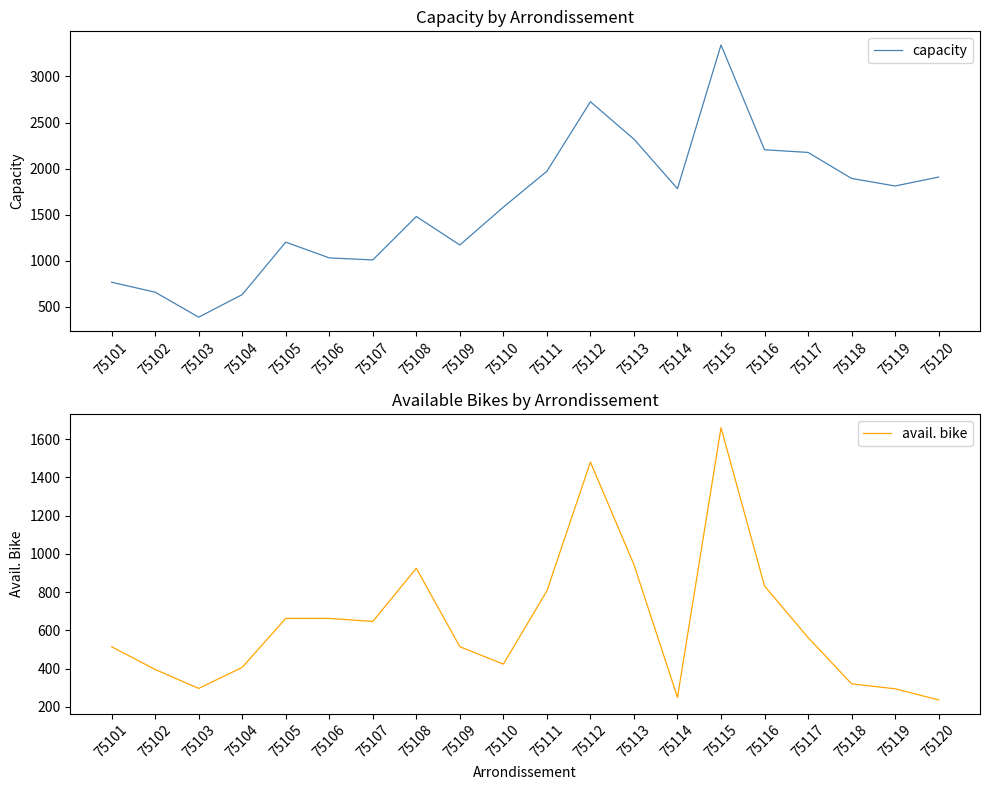

How many values in the capacity series are below 1783?

10